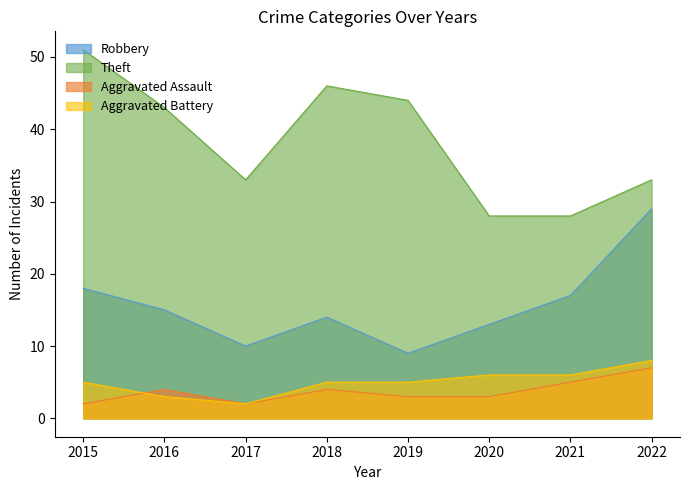

How many values in the Theft series are below 43?

4